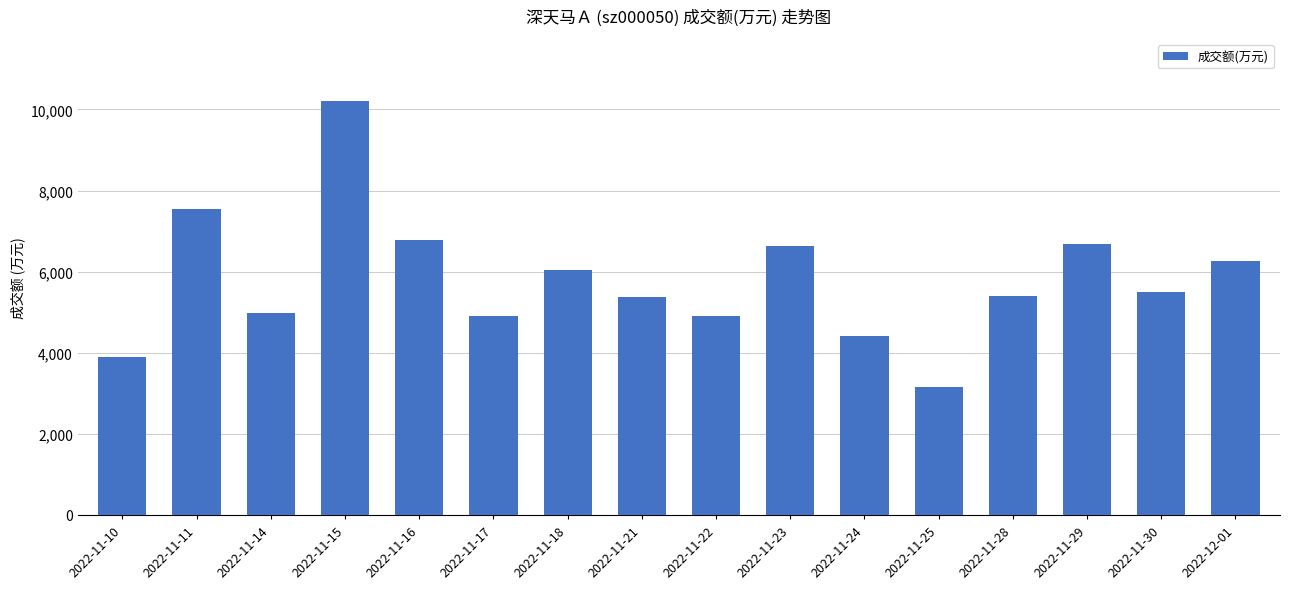

What is the value of the 12th bar from the left?

3152